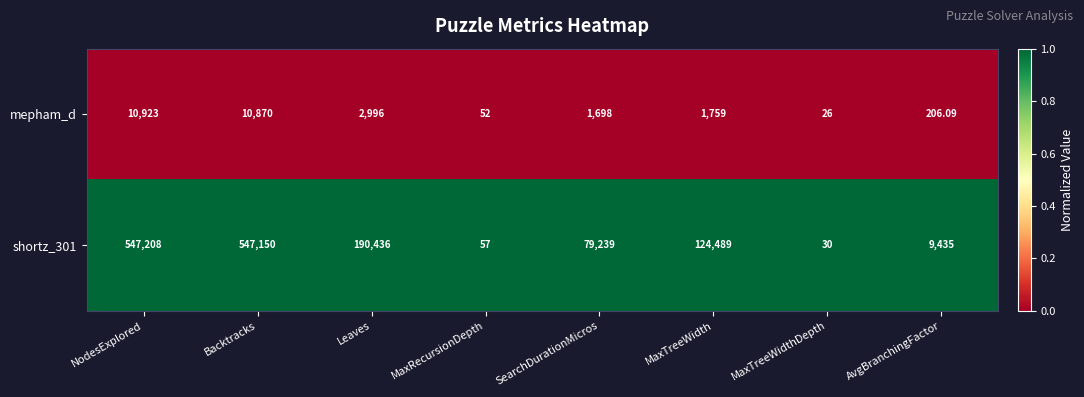

List the labels in order of mepham_d value, smallest first.

MaxTreeWidthDepth, MaxRecursionDepth, AvgBranchingFactor, SearchDurationMicros, MaxTreeWidth, Leaves, Backtracks, NodesExplored